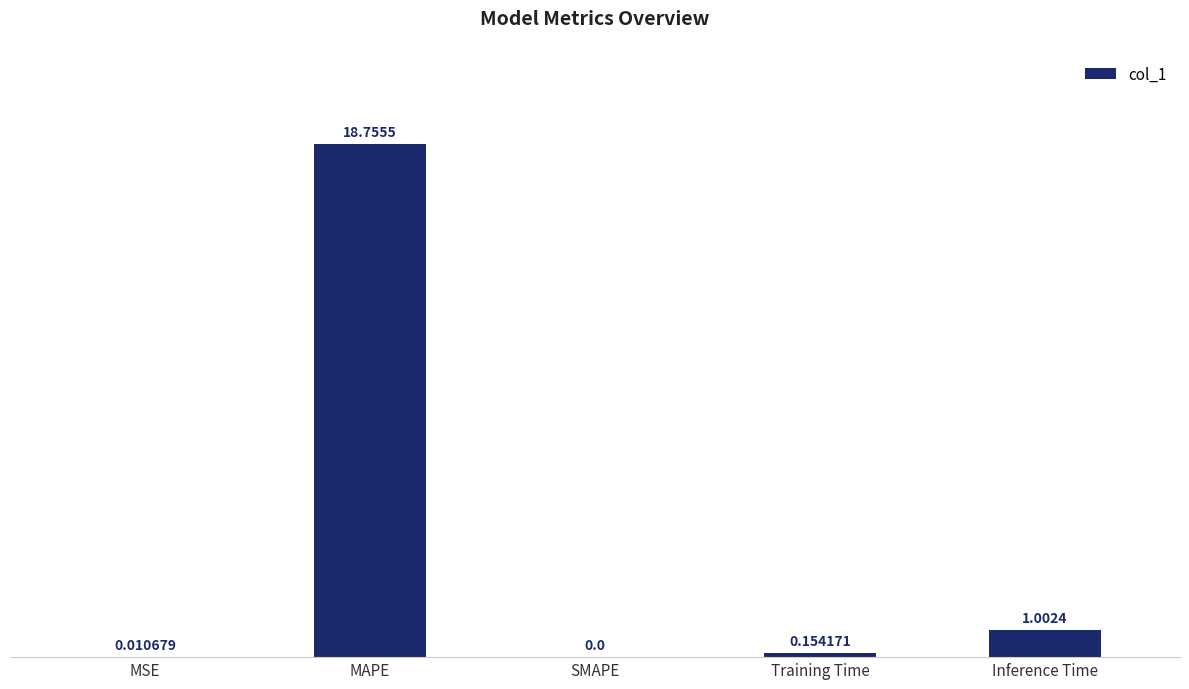

Where is the data nearest to the value 9?

Inference Time